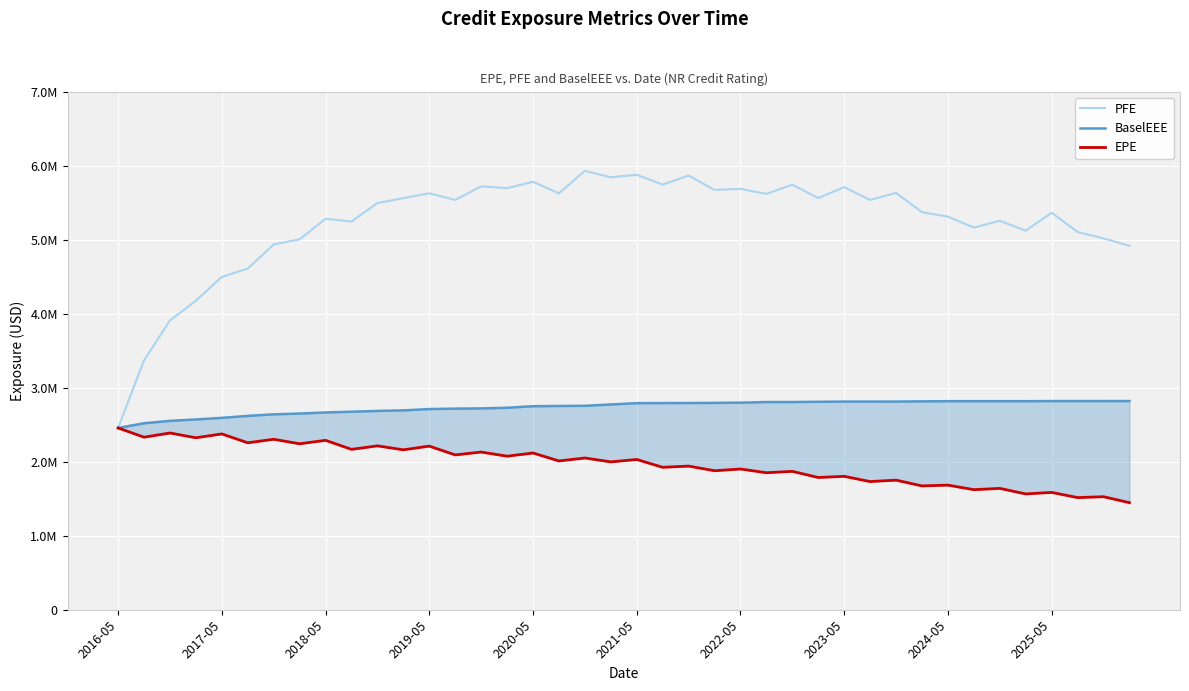

What are all the series names shown in the legend?

PFE, BaselEEE, EPE